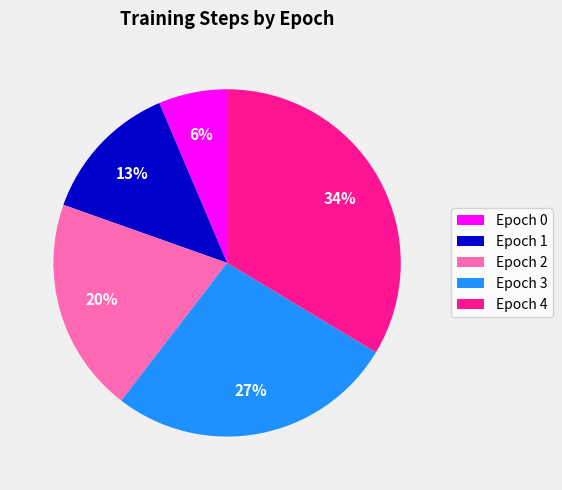

Between Epoch 2 and Epoch 3, which is larger?

Epoch 3